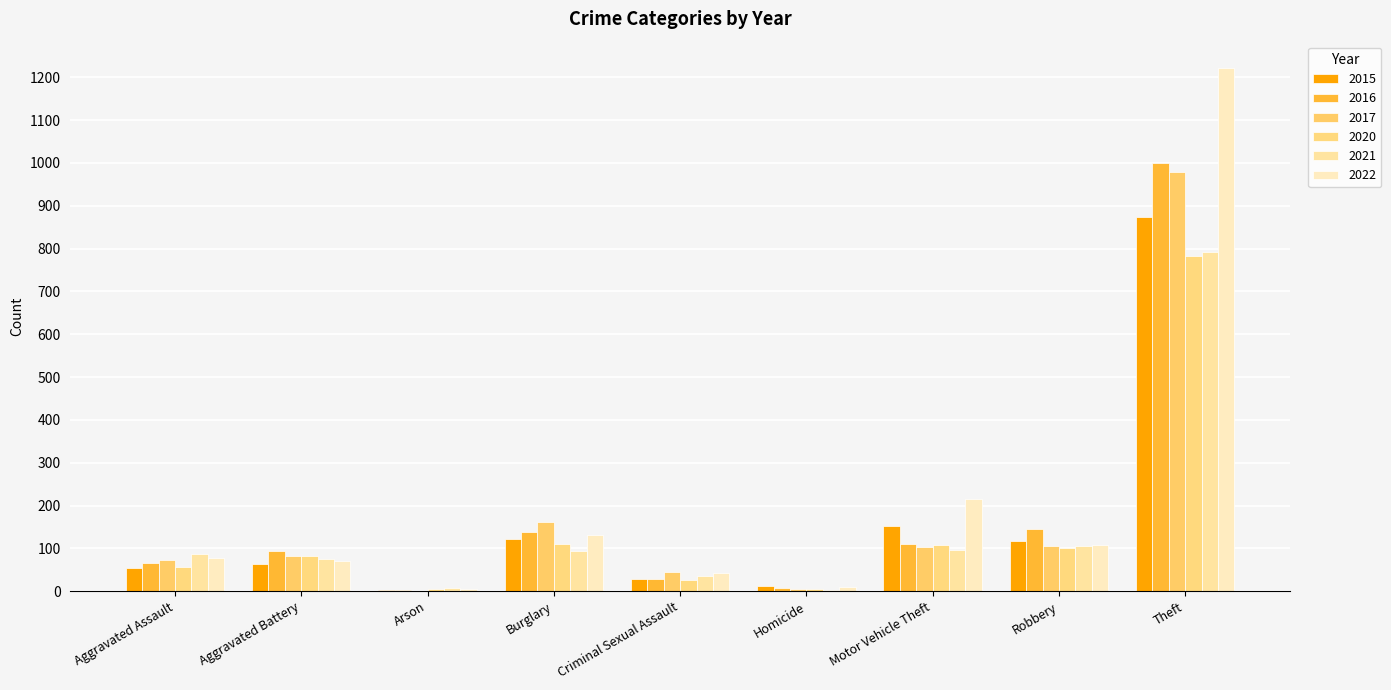

List the labels in order of 2021 value, largest first.

Theft, Robbery, Motor Vehicle Theft, Burglary, Aggravated Assault, Aggravated Battery, Criminal Sexual Assault, Arson, Homicide